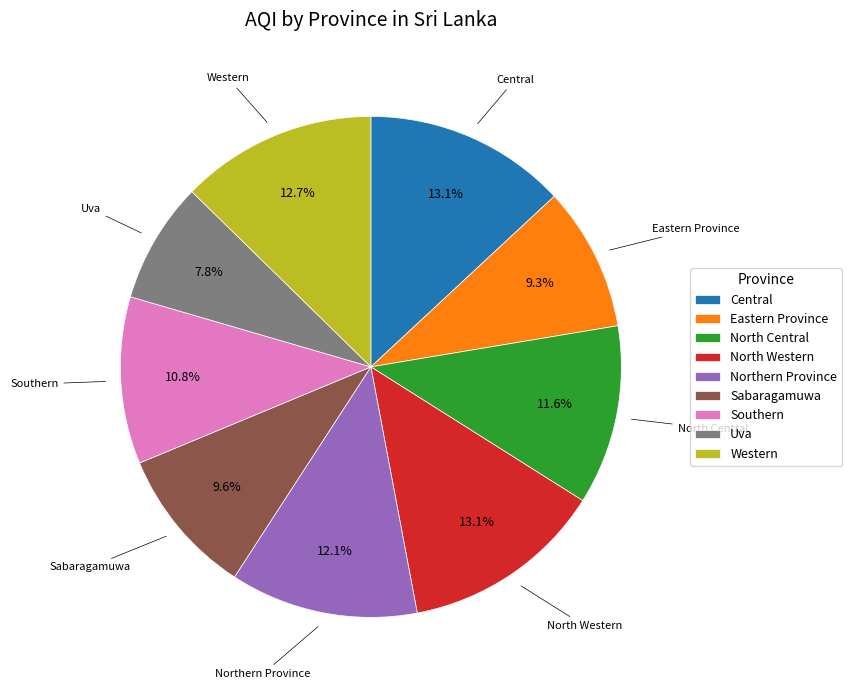

Between Southern and Eastern Province, which is larger?

Southern